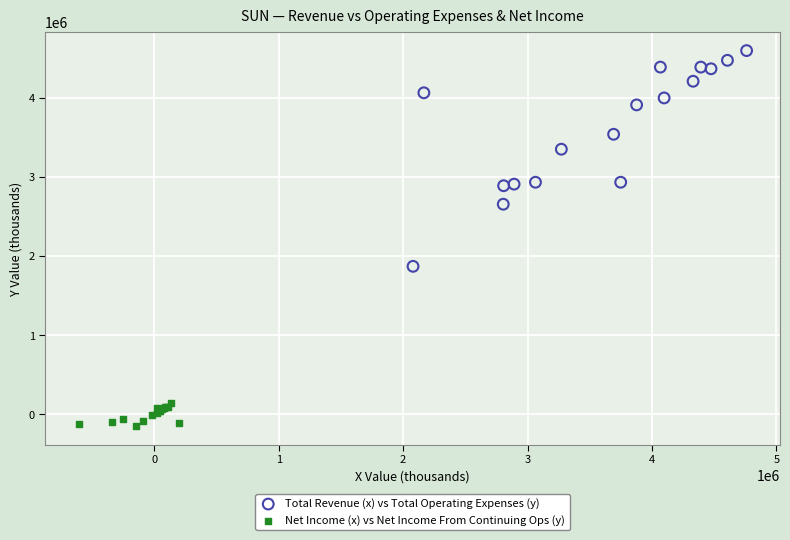

Which series has the widest spread of Y values?

Total Revenue (x) vs Total Operating Expenses (y)